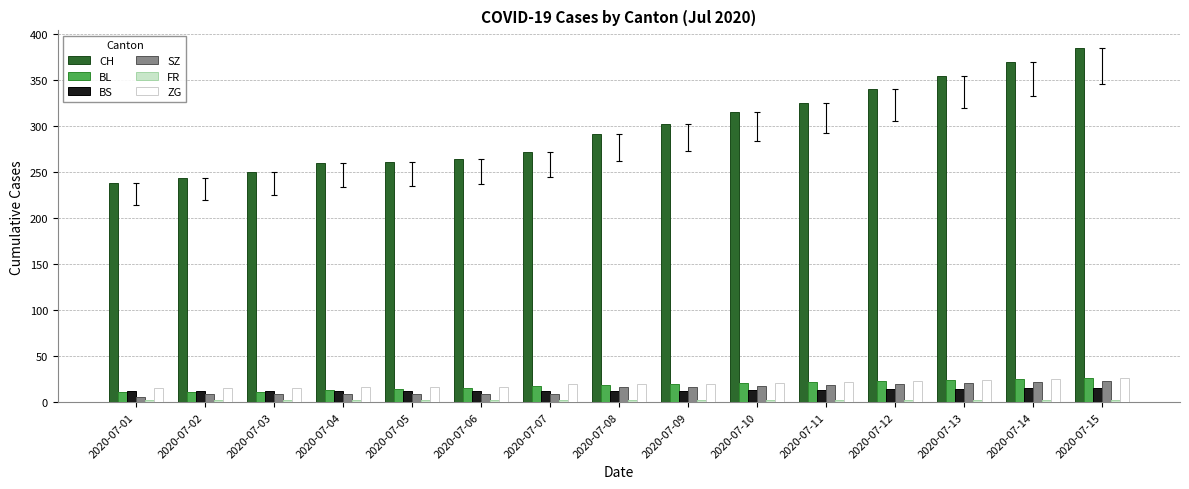

What is the average value of the BL series?

18